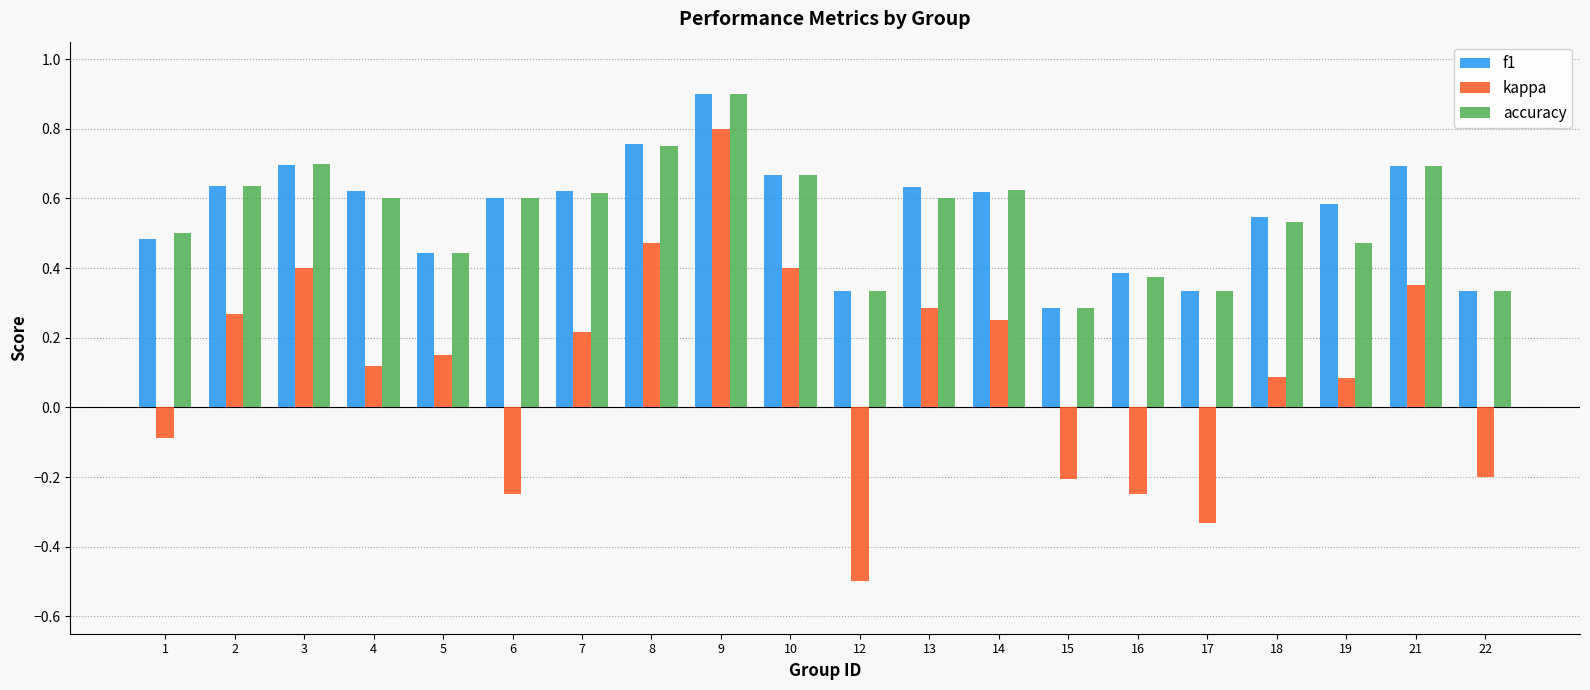

Is it true that f1 equals 0.4 at 6?

False